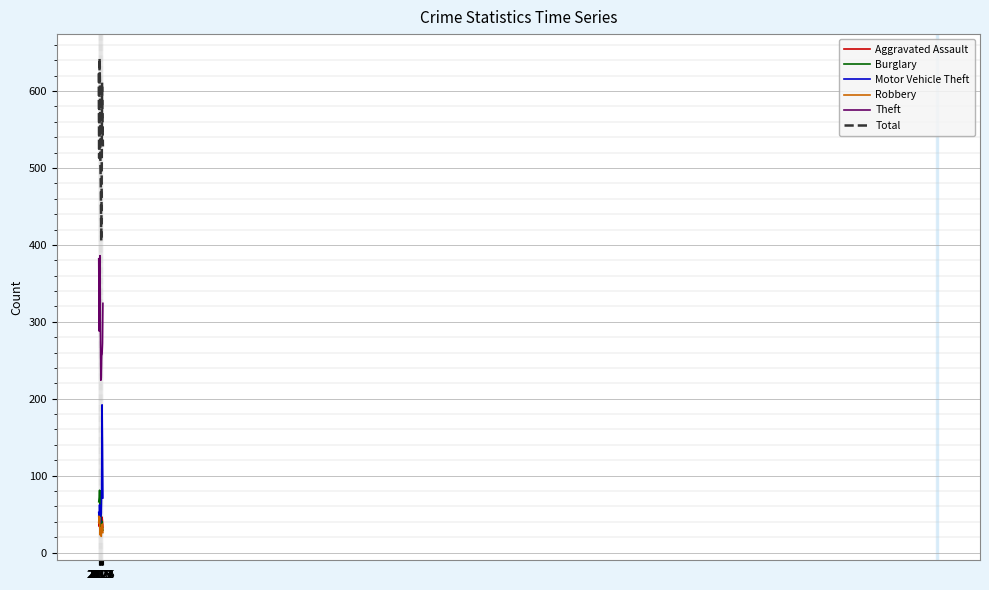

Which series has the largest total across all categories?

Total